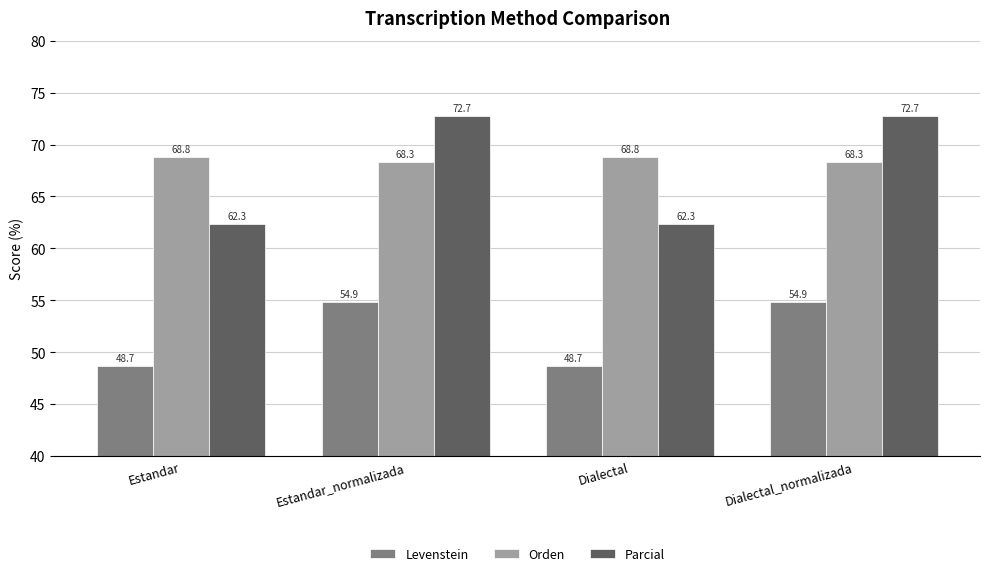

Which series has the widest spread of values?

Parcial